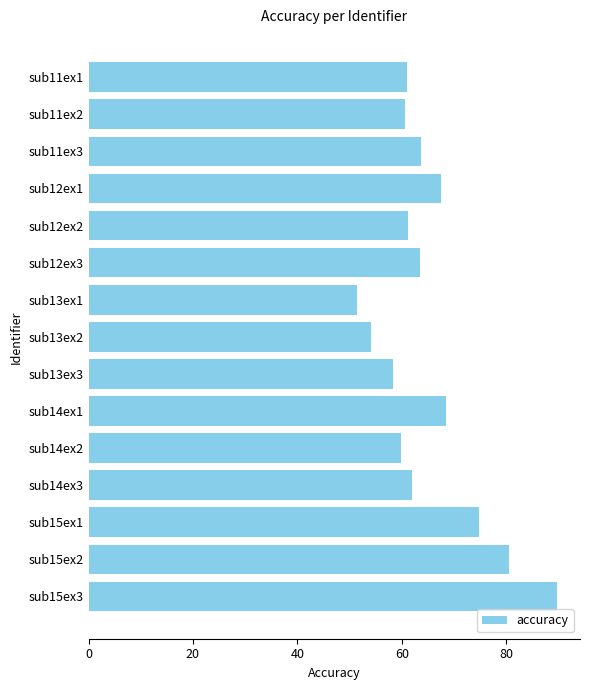

Is it true that the value at sub12ex2 is 93.0?

False